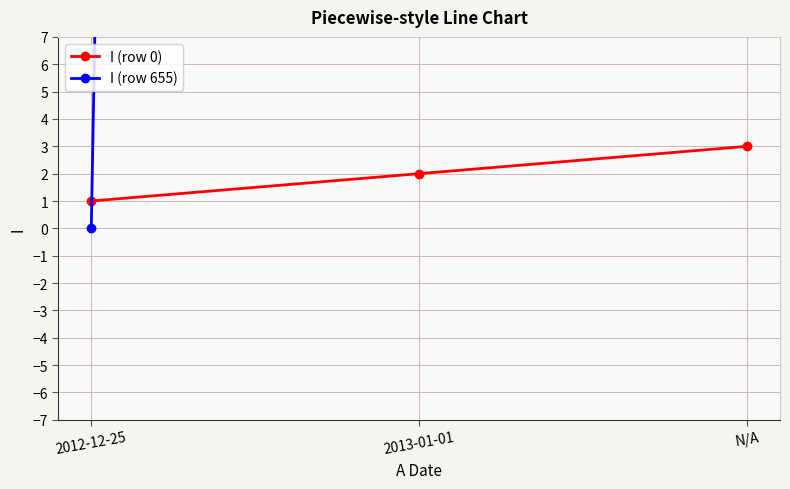

At which label does I (row 655) first exceed 654?

N/A